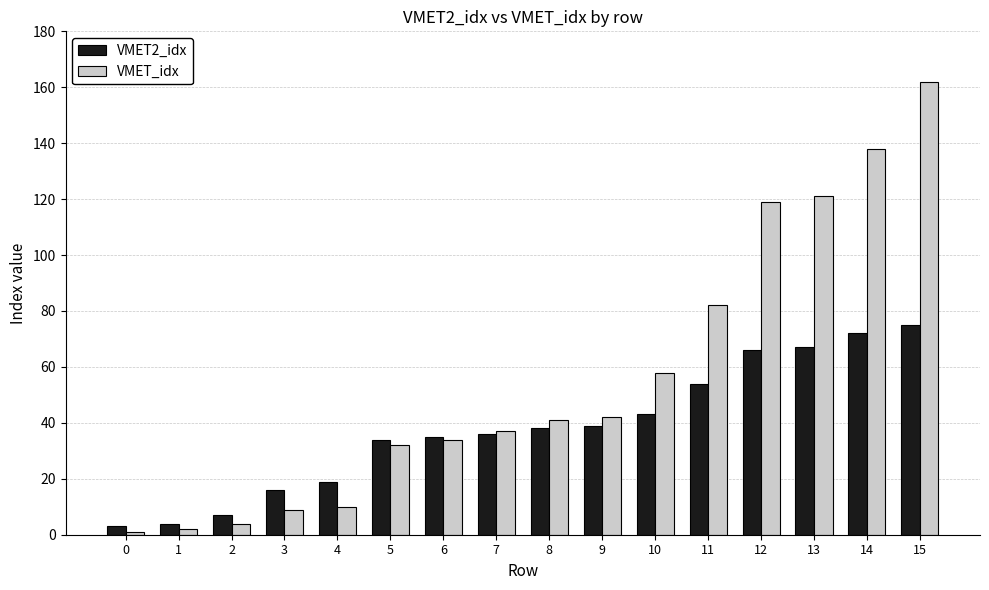

At which category is the sum across all series the highest?

15